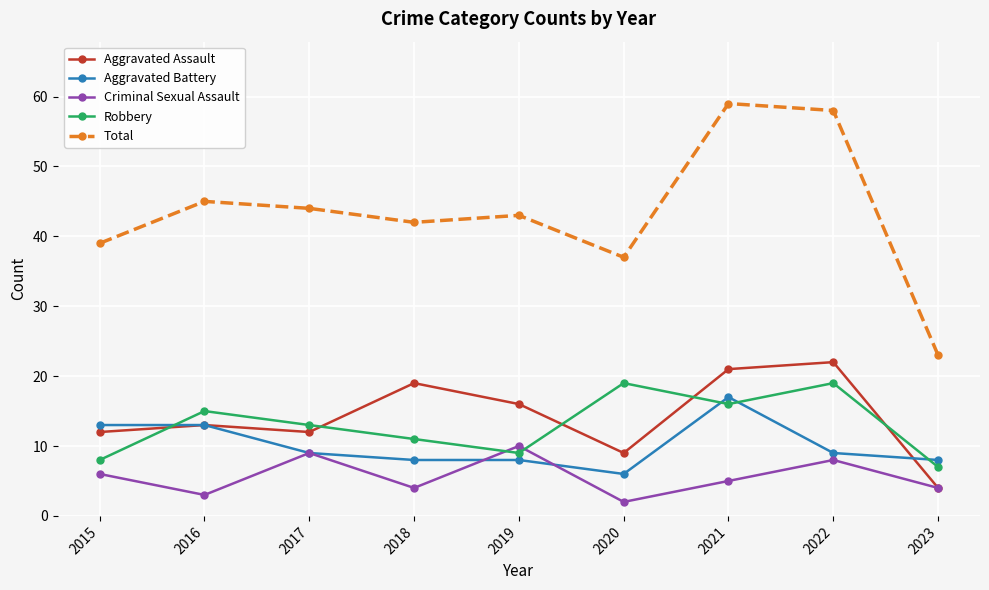

At 2021, list the series in order from smallest to largest.

Criminal Sexual Assault, Robbery, Aggravated Battery, Aggravated Assault, Total